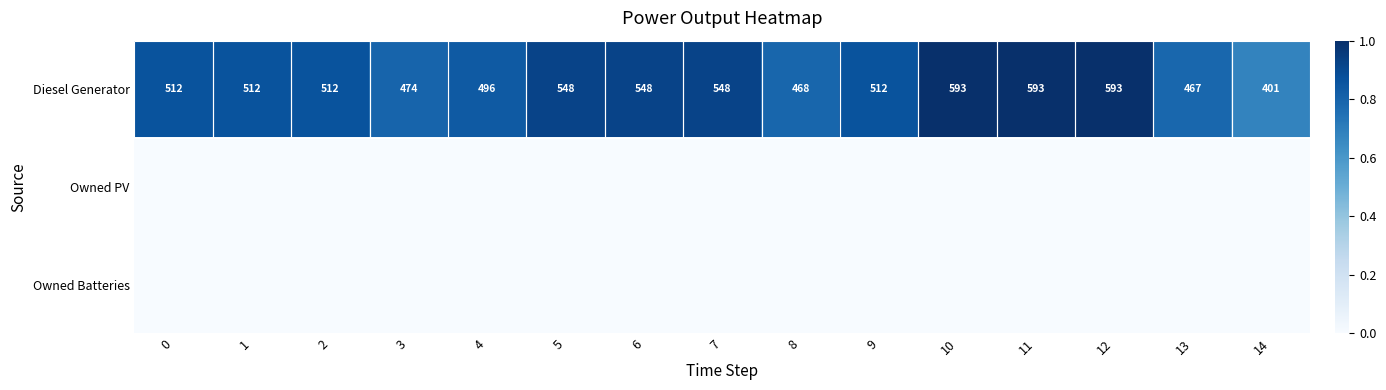

What is the lowest value of the Diesel Generator series?

401